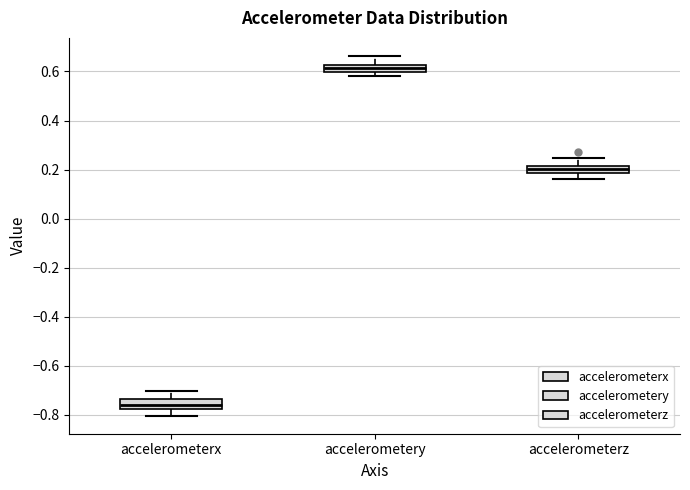

Which box has the highest median line?

accelerometery